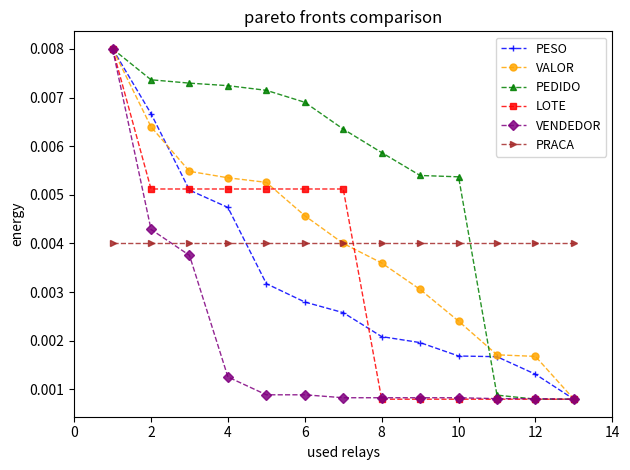

How many VENDEDOR values are between 0 and 1?

13